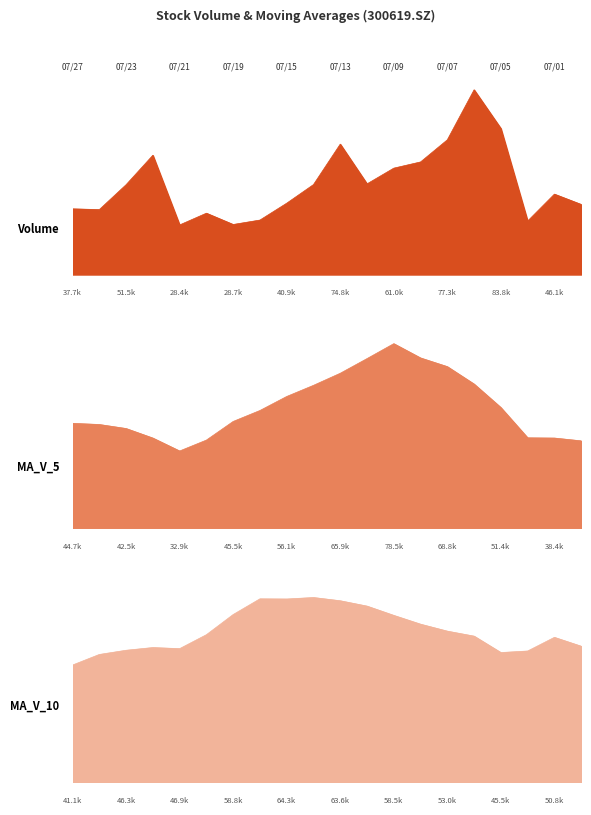

Between which two adjacent categories do ma_v_10 and ma_v_5 first intersect?

20210727 and 20210726